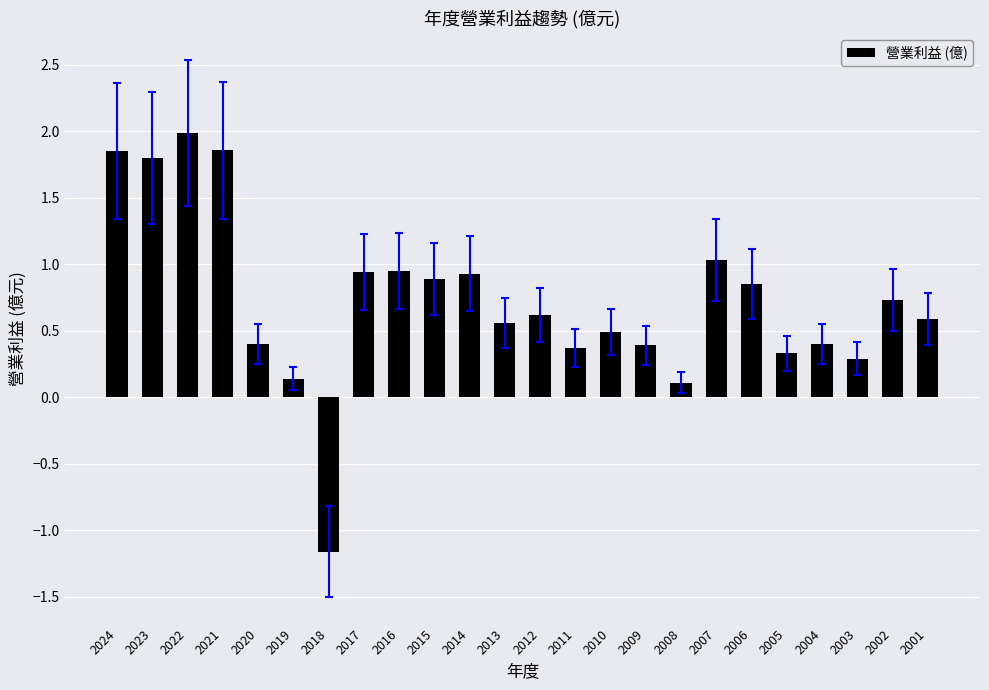

What value does the data have at 2023?

1.8